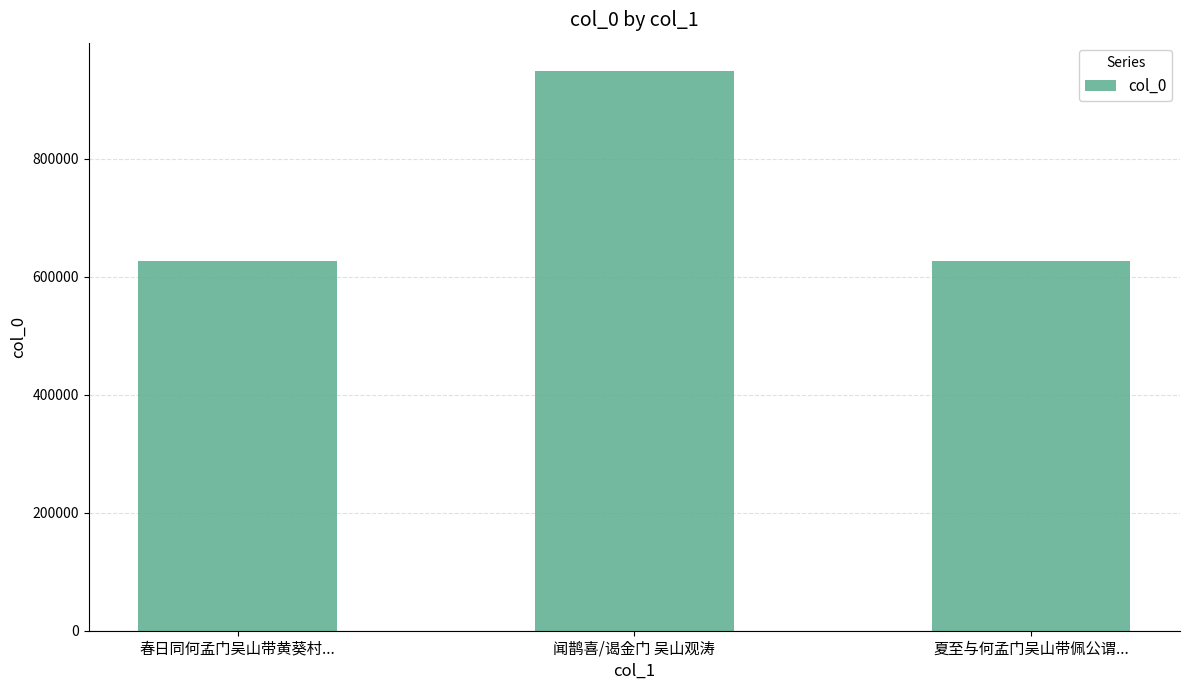

The value at 闻鹊喜/谒金门 吴山观涛 is 949565. True or false?

True